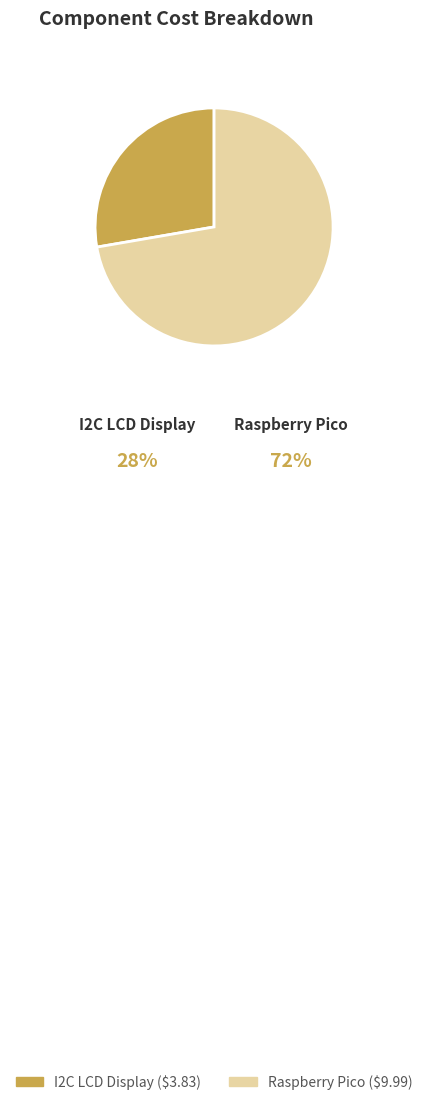

What percentage is the I2C LCD Display slice, to the nearest percent?

28%